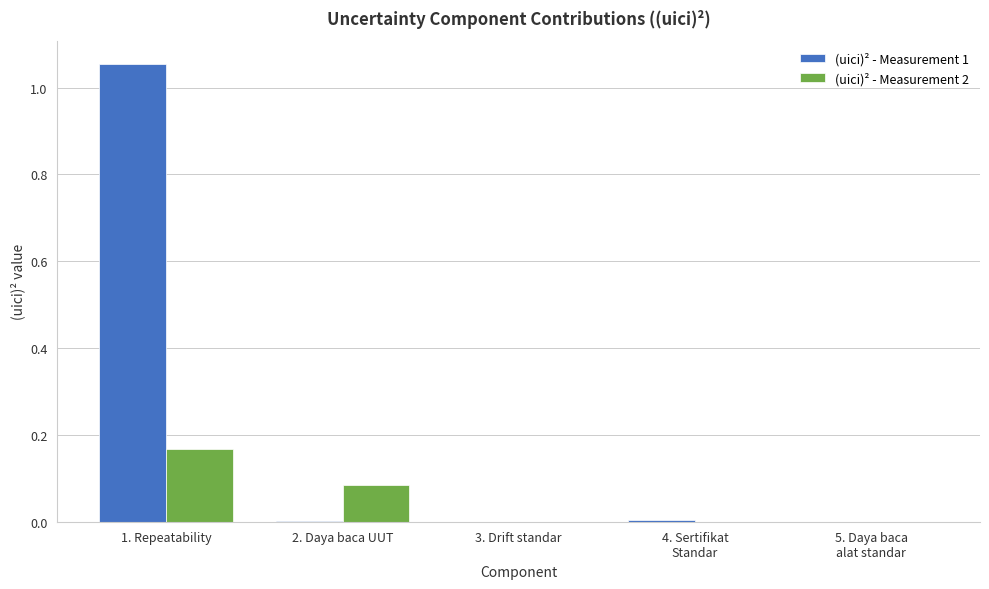

Between 2. Daya baca UUT and 3. Drift standar, which series saw the biggest shift?

(uici)² - Measurement 2